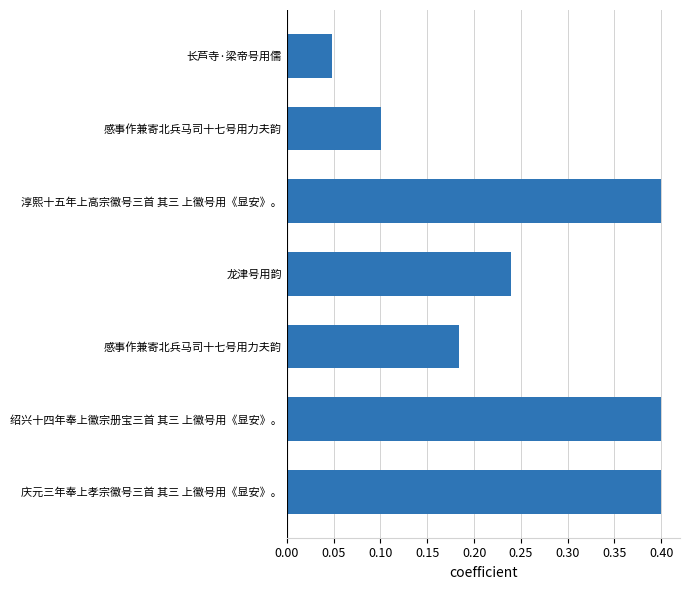

What is the average value?

0.3